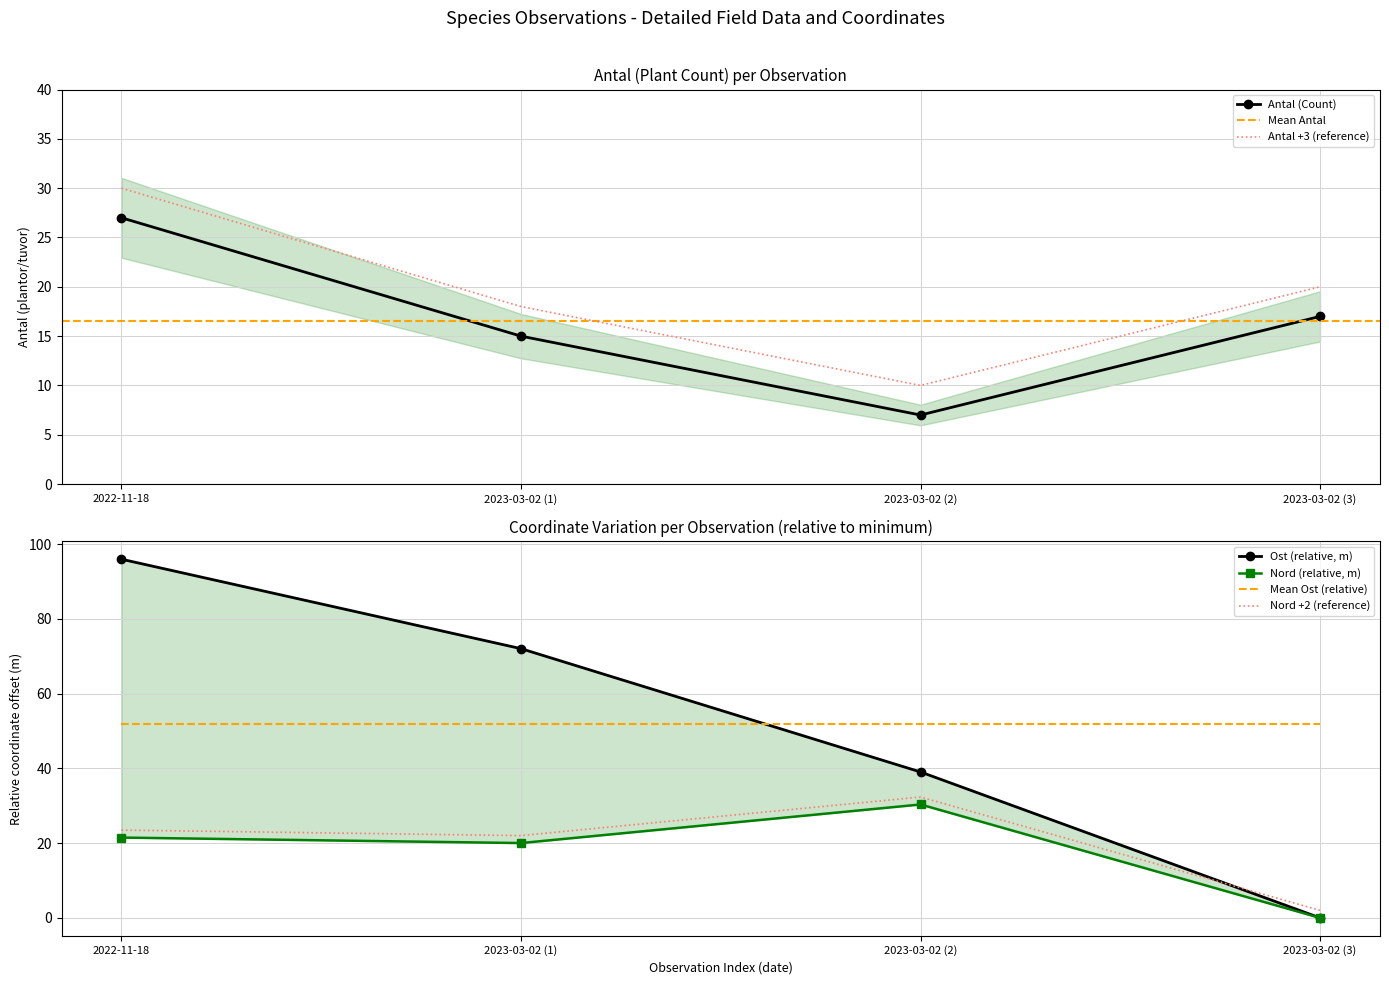

True or false: Antal (Count) has a value of 44 at 2022-11-18.

False